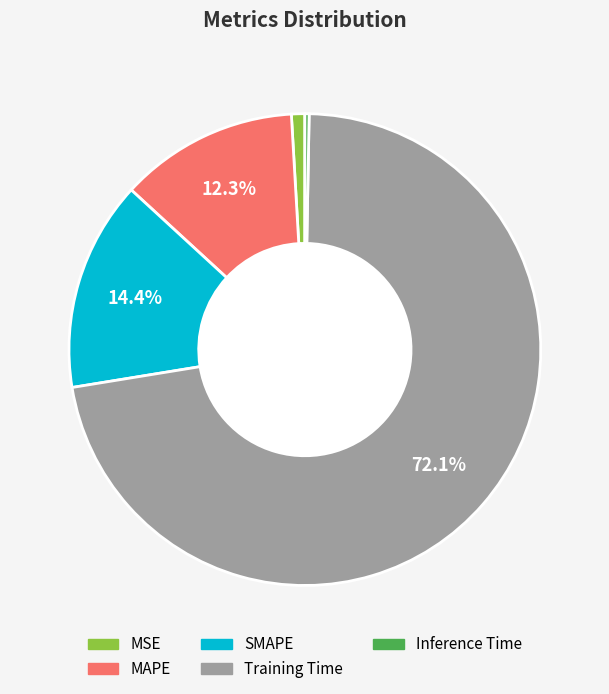

To the nearest percent, what is the difference between the MAPE and Training Time slice percentages?

60%